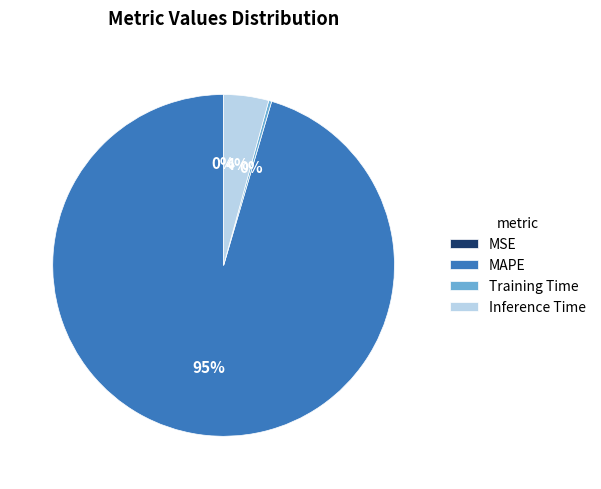

Combined, do Inference Time and MAPE account for over 50%?

Yes